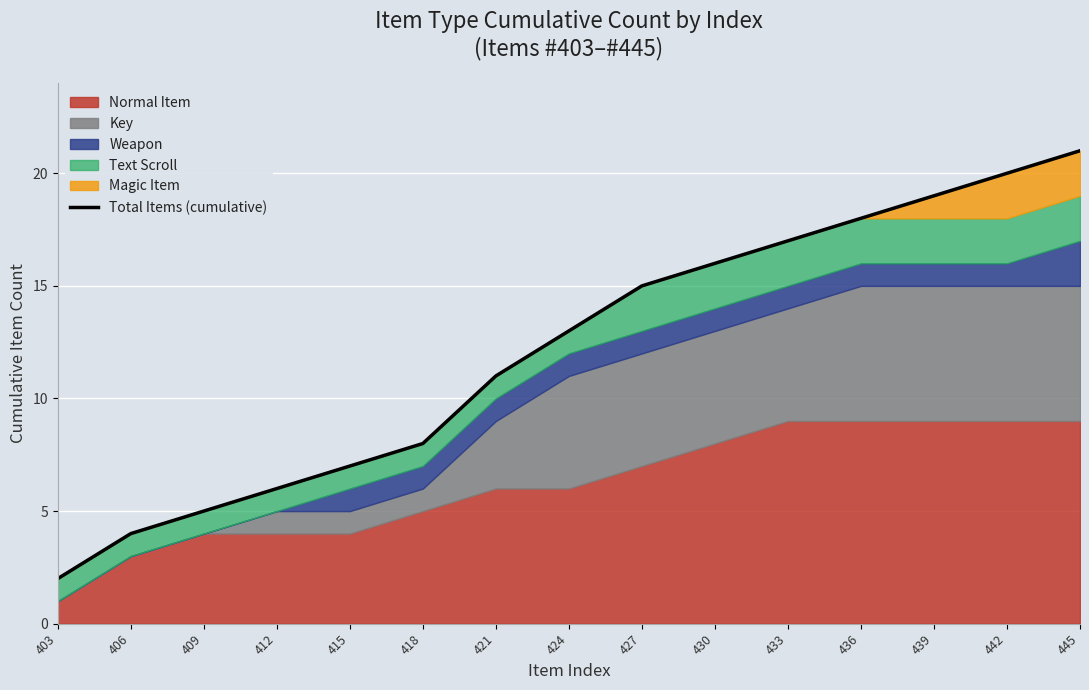

What is the change in value from 412 to 424?

+7